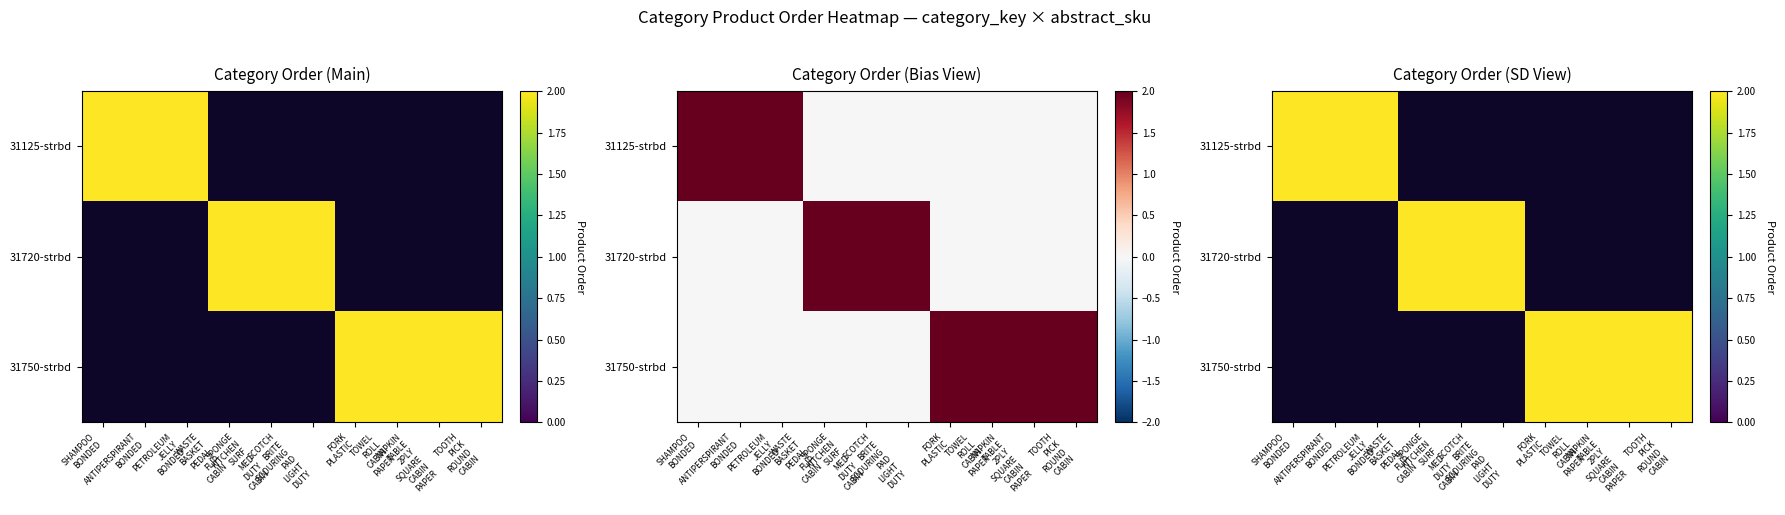

The 31750-strbd series shows 1 at TOWEL ROLL CABIN PAPER. True or false?

False